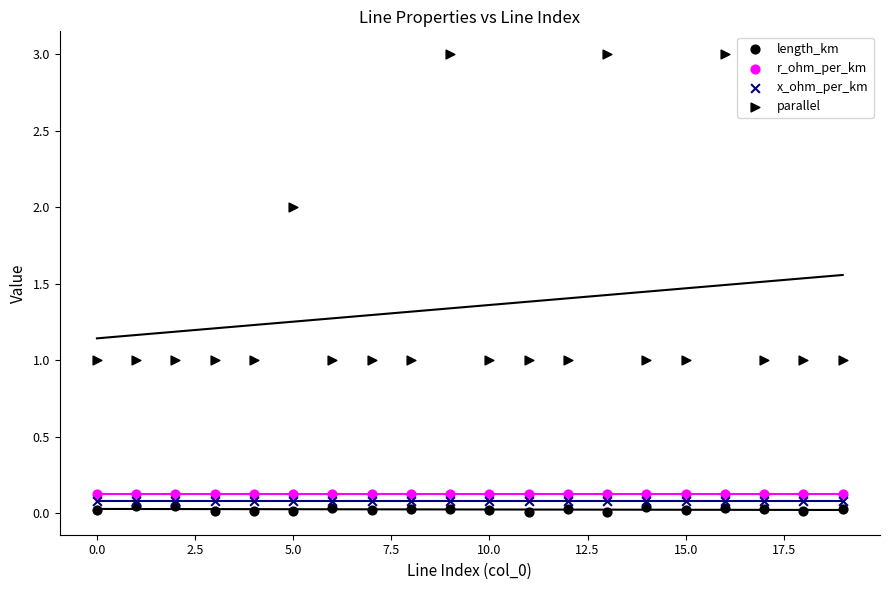

Which series has the largest Y range (max minus min)?

parallel